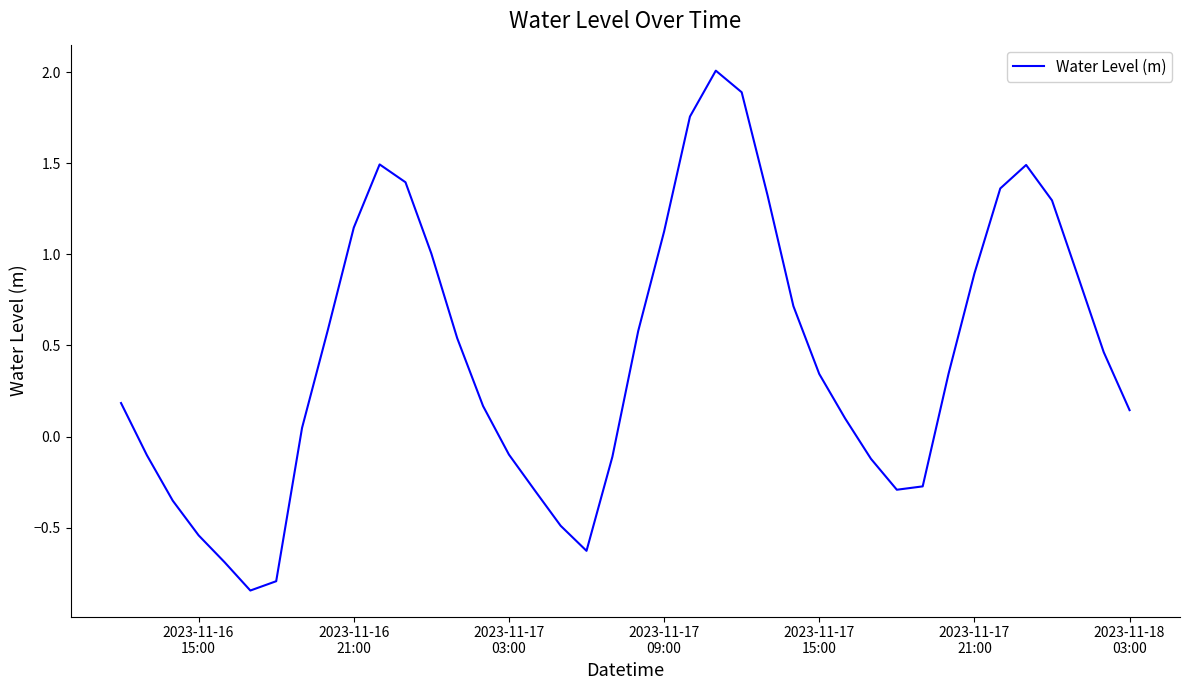

What is the maximum value shown in the chart?

2.0